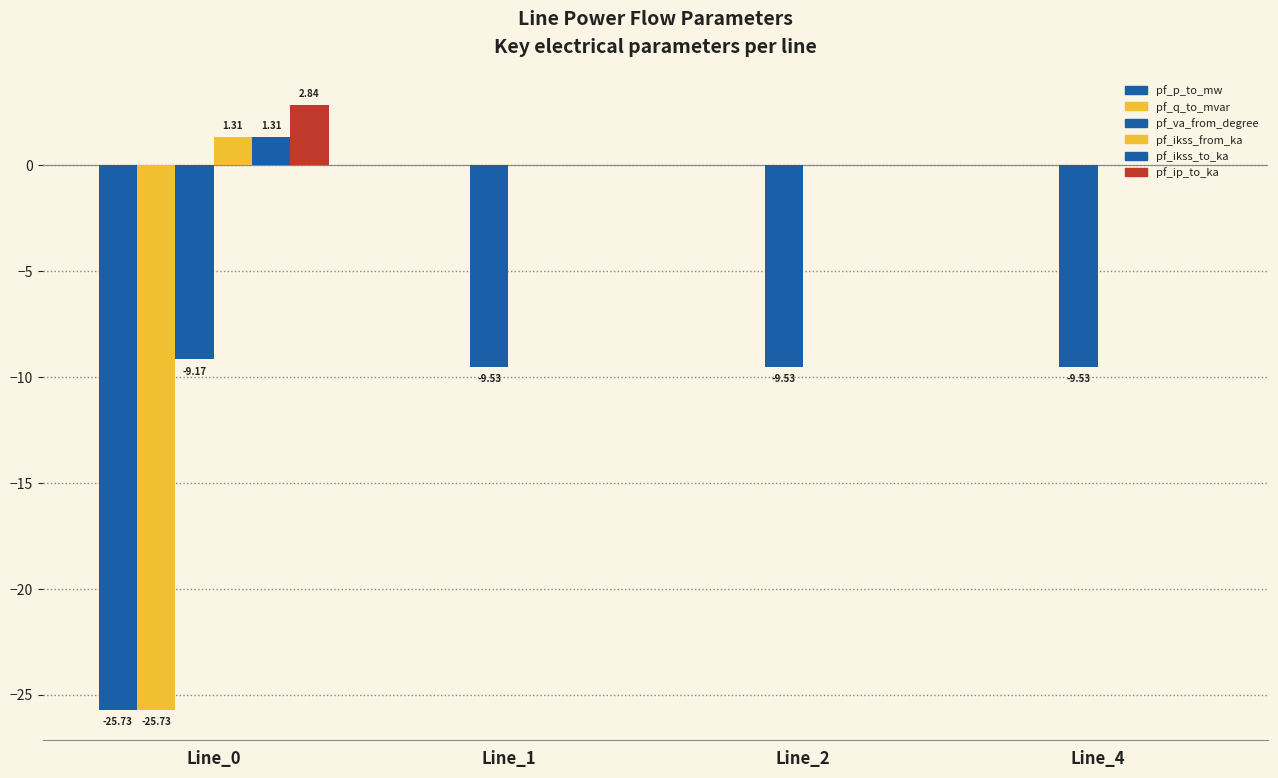

How many groups of bars are there?

4